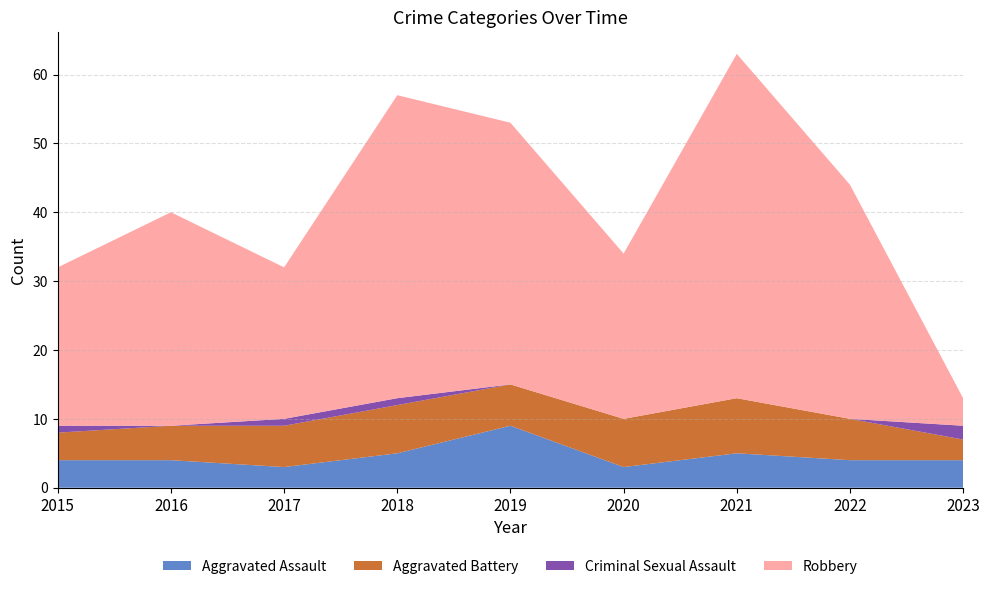

True or false: Aggravated Assault has a value of 5 at 2021.

True